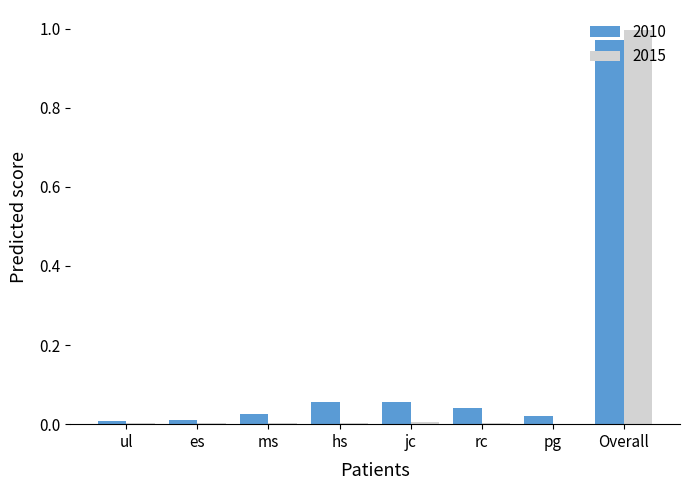

At which category is the sum across all series the highest?

Overall